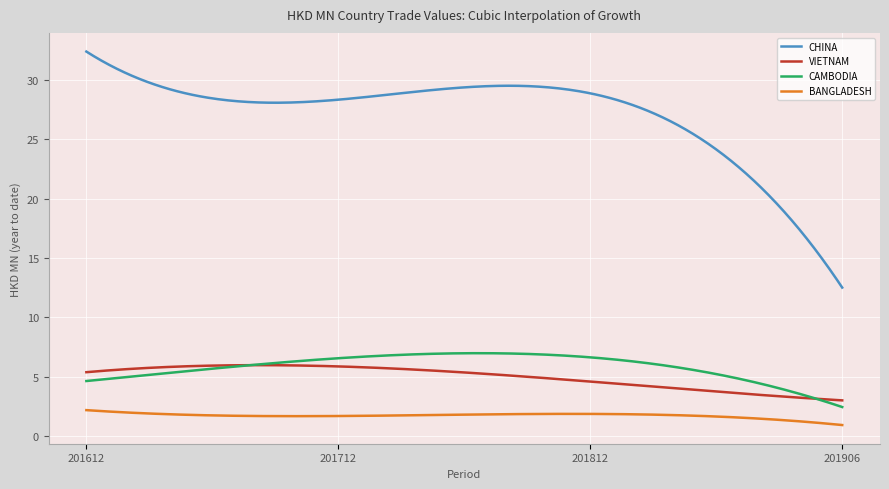

What are all the series names shown in the legend?

CHINA, VIETNAM, CAMBODIA, BANGLADESH